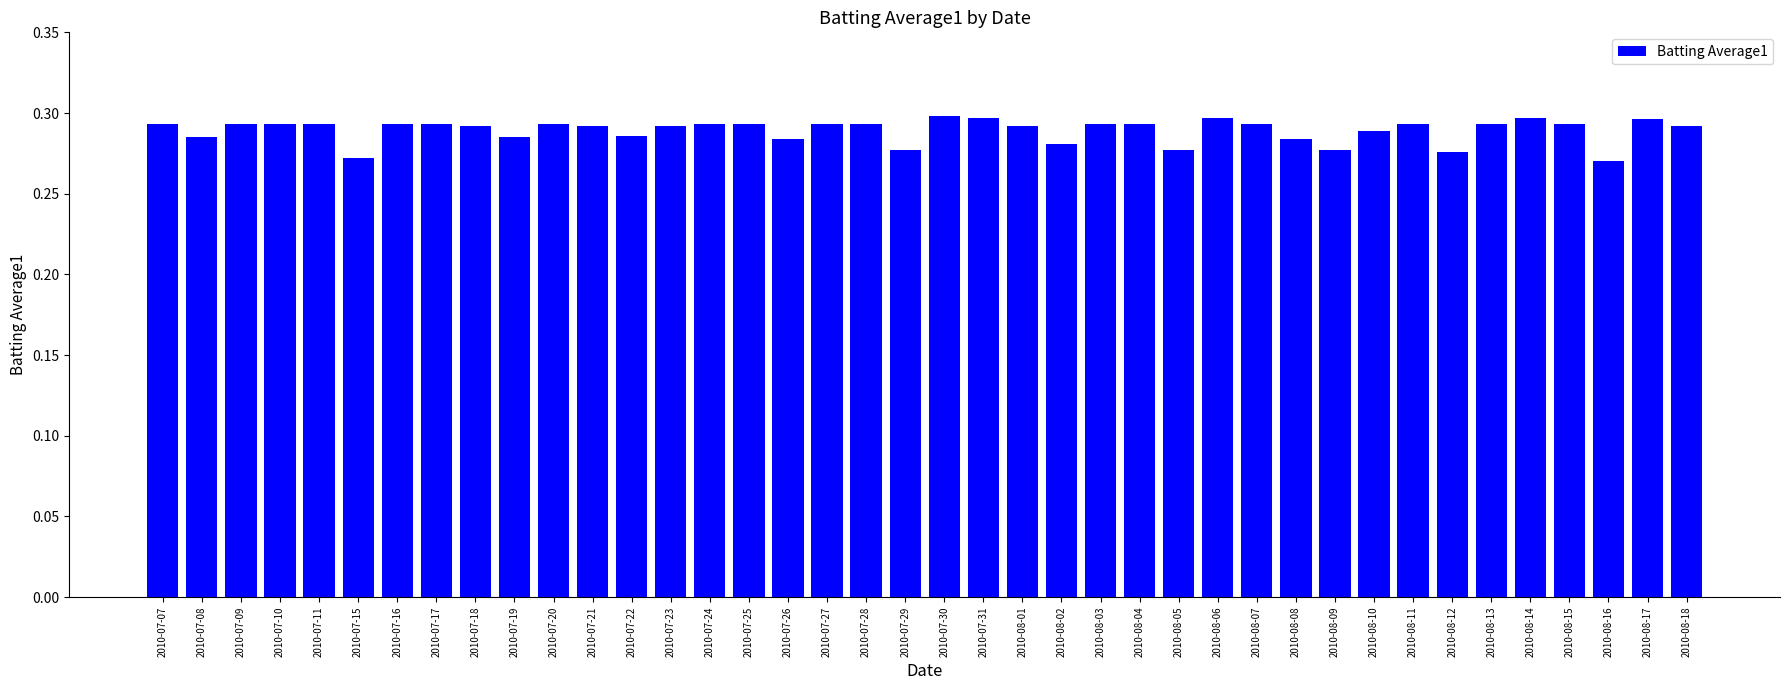

Which has a higher value, 2010-07-29 or 2010-07-08?

2010-07-08